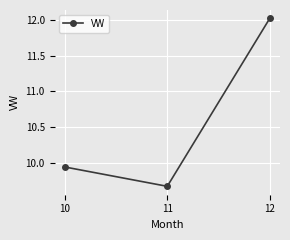

Count the number of categories in the chart.

3